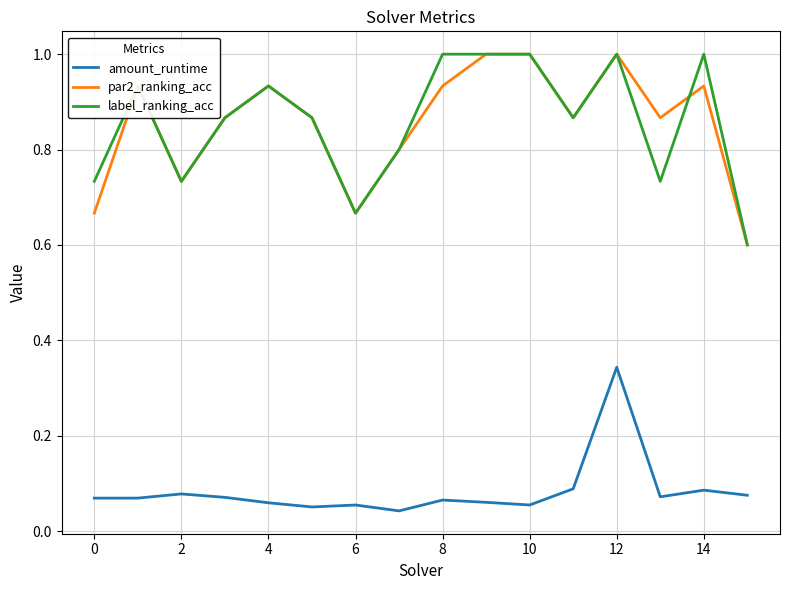

True or false: amount_runtime and label_ranking_acc intersect in this chart.

False